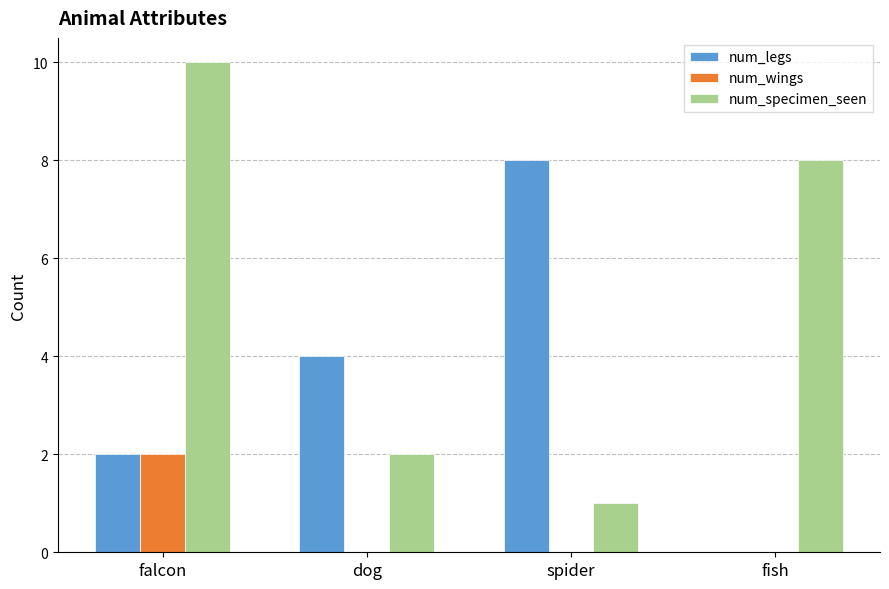

What value does the num_specimen_seen series have at fish?

8